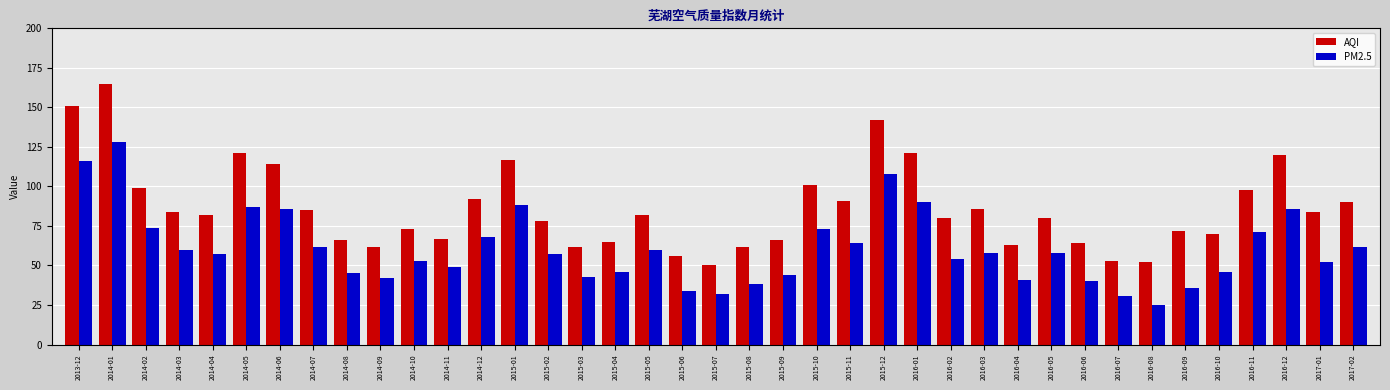

What are all the series names shown in the legend?

AQI, PM2.5